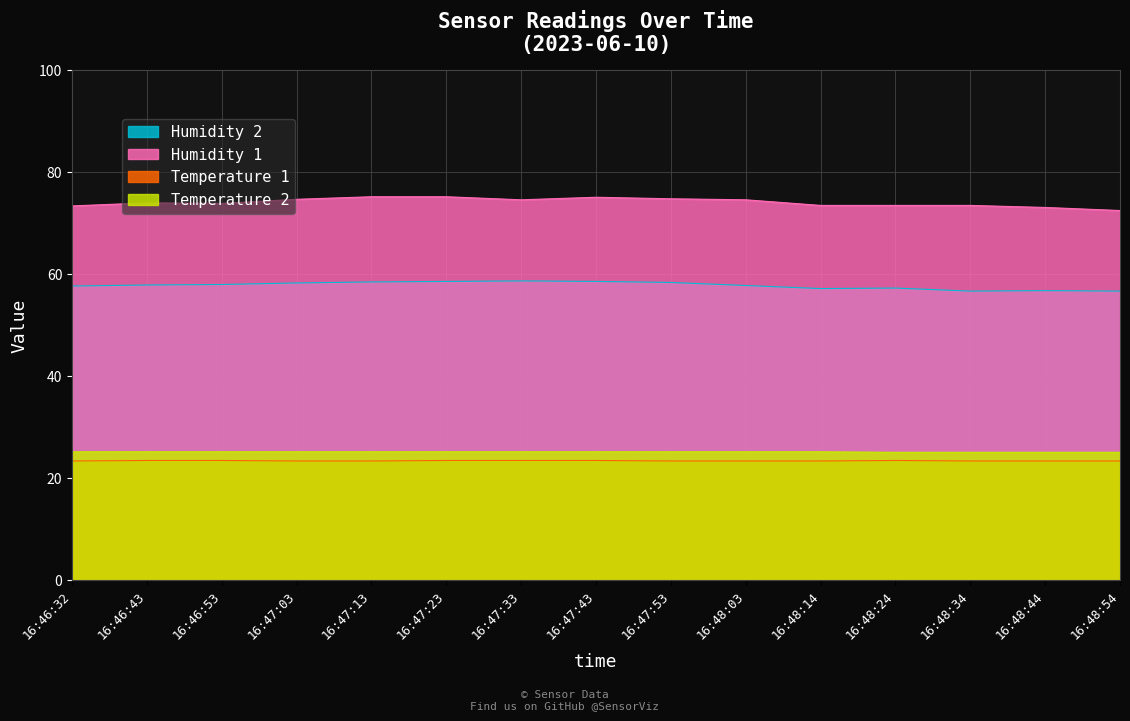

What is the average value of the Temperature 1 series?

23.4